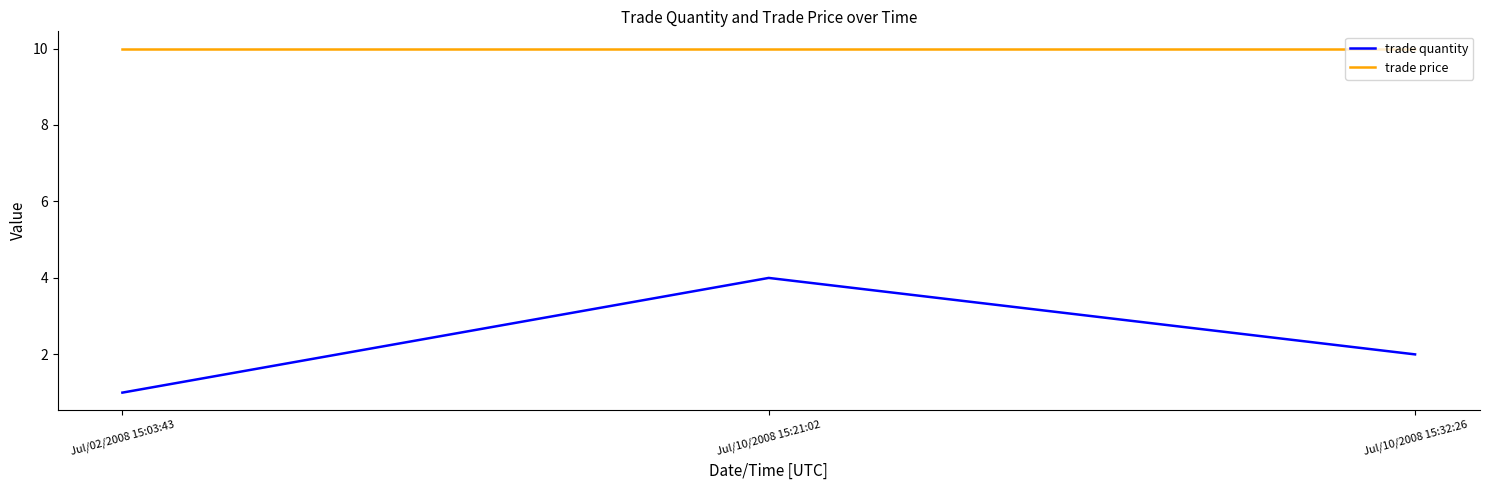

Does the chart have visible grid lines?

No